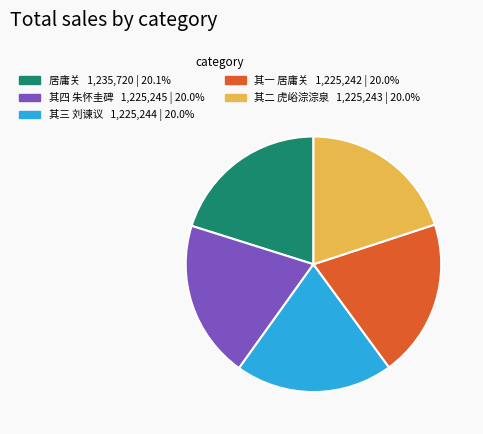

Does 其三 刘谏议 represent more than half of the total?

No